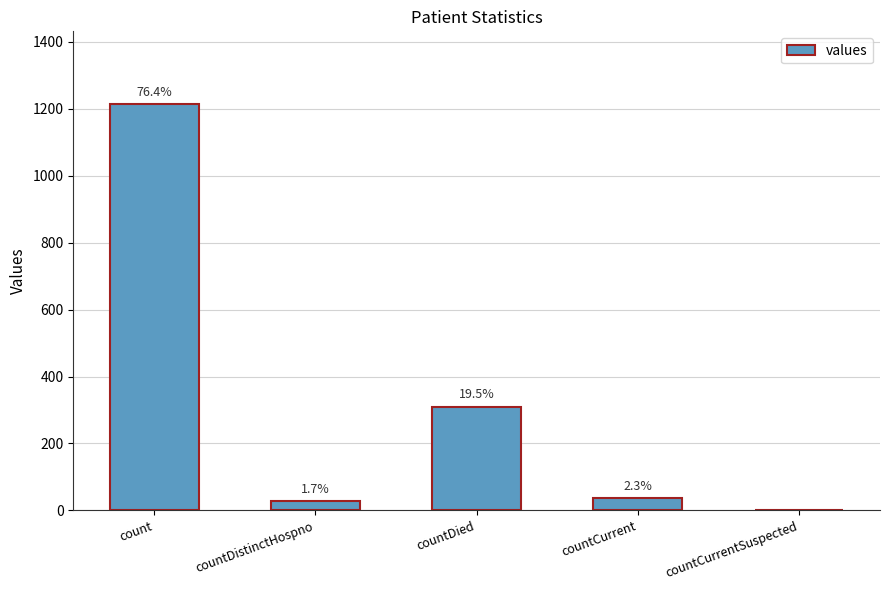

Reading left to right, list all the values displayed in this chart.

1213	27	310	37	0